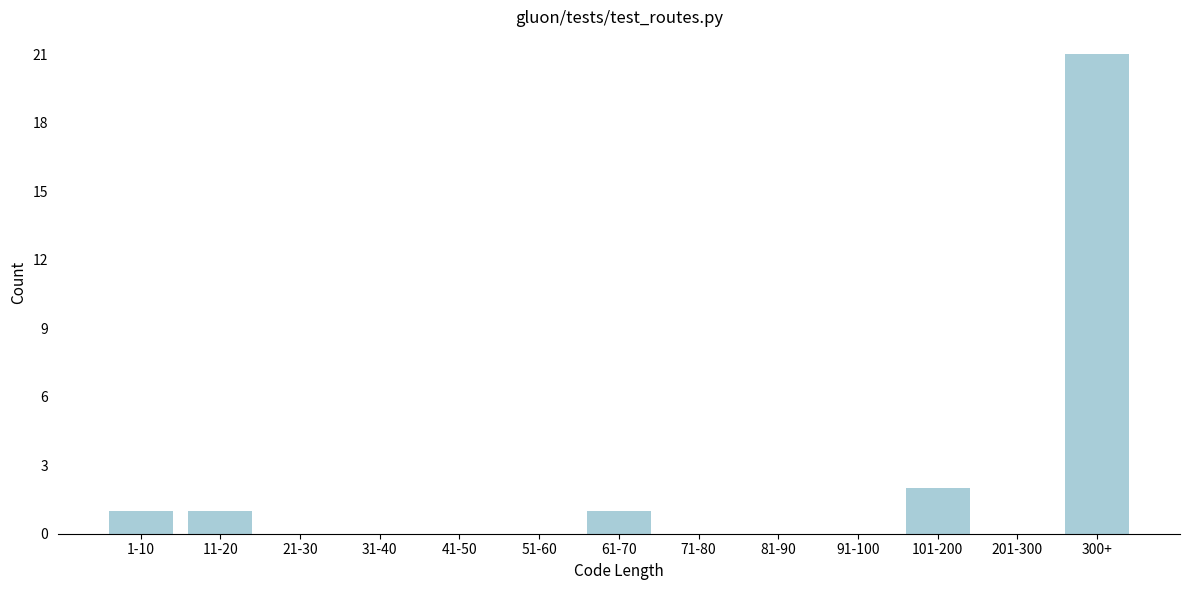

Reading right to left, list all the values displayed in this chart.

300+=21	201-300=0	101-200=2	91-100=0	81-90=0	71-80=0	61-70=1	51-60=0	41-50=0	31-40=0	21-30=0	11-20=1	1-10=1